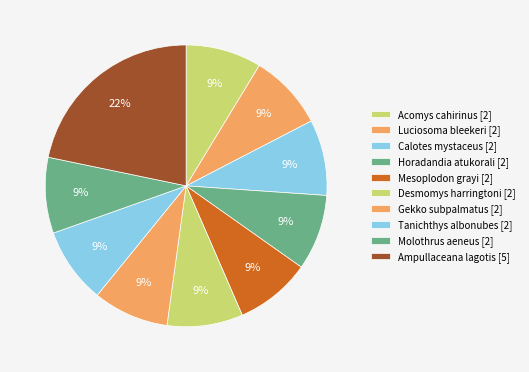

To the nearest percent, what is the difference between the largest and smallest slice percentages?

13%